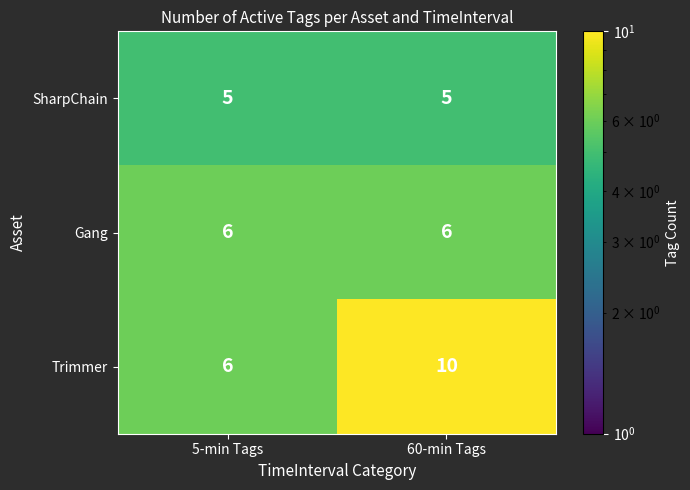

List the series in order of their peak value, lowest first.

SharpChain, Gang, Trimmer